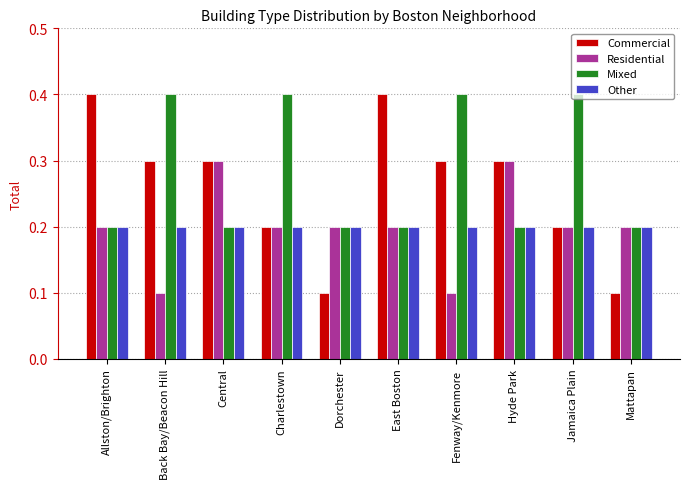

The Mixed series shows 0.7 at Fenway/Kenmore. True or false?

False